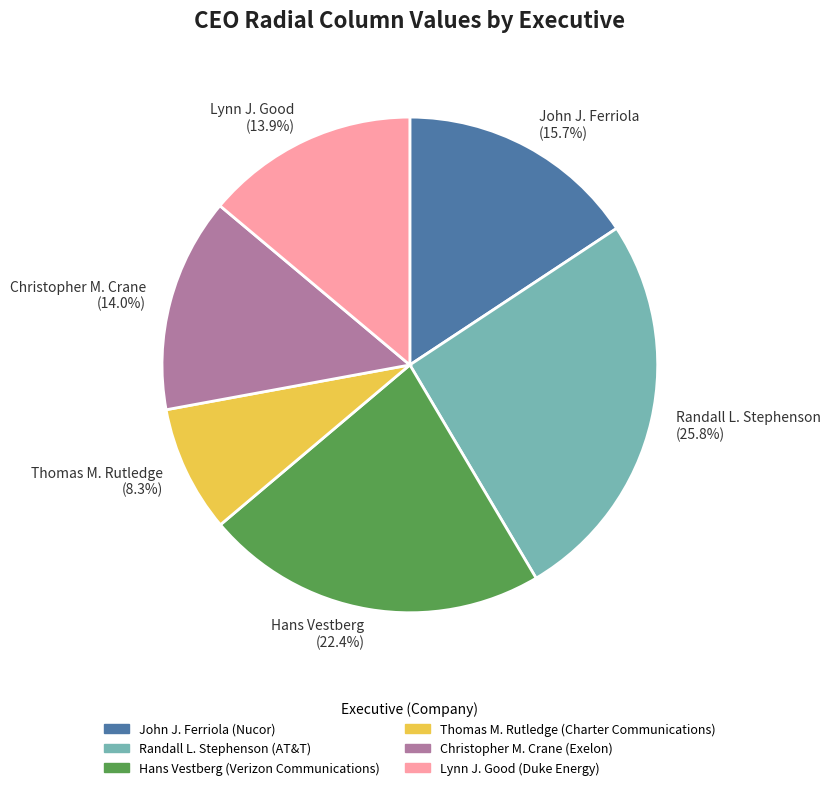

Count the number of slices in the pie.

6